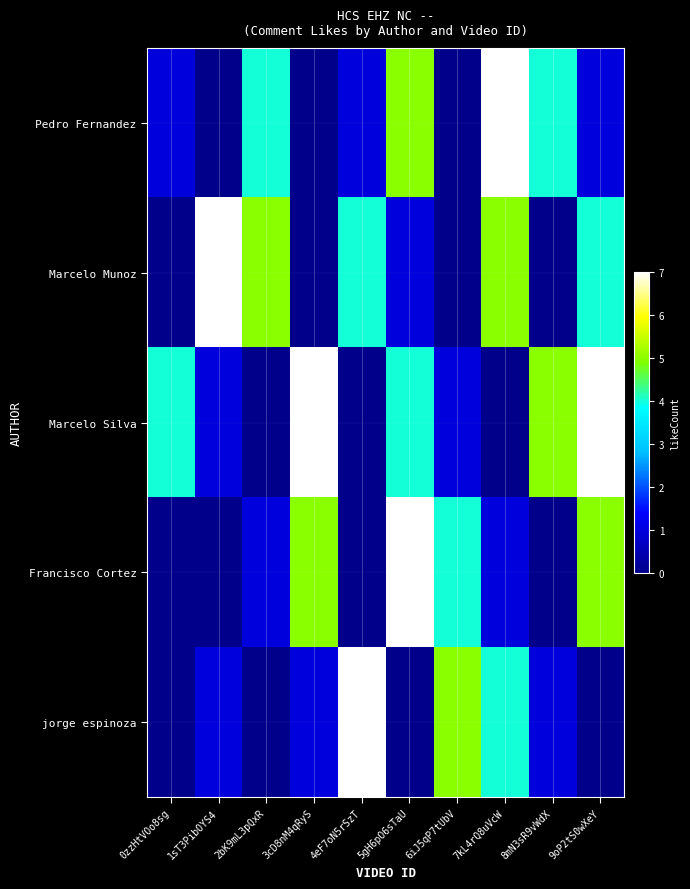

Reading right to left, what are all the values shown in this chart?

Pedro Fernandez: 9oP2tS0wXeY=1	8mN3sR9vWdX=4	7kL4rQ8uVcW=7	6iJ5qP7tUbV=0	5gH6pO6sTaU=5	4eF7oN5rSzT=1	3cD8nM4qRyS=0	2bK9mL3pQxR=4	1sT3PibOYS4=0	0zzHtVOo8sg=1
Marcelo Munoz: 9oP2tS0wXeY=4	8mN3sR9vWdX=0	7kL4rQ8uVcW=5	6iJ5qP7tUbV=0	5gH6pO6sTaU=1	4eF7oN5rSzT=4	3cD8nM4qRyS=0	2bK9mL3pQxR=5	1sT3PibOYS4=7	0zzHtVOo8sg=0
Marcelo Silva: 9oP2tS0wXeY=7	8mN3sR9vWdX=5	7kL4rQ8uVcW=0	6iJ5qP7tUbV=1	5gH6pO6sTaU=4	4eF7oN5rSzT=0	3cD8nM4qRyS=7	2bK9mL3pQxR=0	1sT3PibOYS4=1	0zzHtVOo8sg=4
Francisco Cortez: 9oP2tS0wXeY=5	8mN3sR9vWdX=0	7kL4rQ8uVcW=1	6iJ5qP7tUbV=4	5gH6pO6sTaU=7	4eF7oN5rSzT=0	3cD8nM4qRyS=5	2bK9mL3pQxR=1	1sT3PibOYS4=0	0zzHtVOo8sg=0
jorge espinoza: 9oP2tS0wXeY=0	8mN3sR9vWdX=1	7kL4rQ8uVcW=4	6iJ5qP7tUbV=5	5gH6pO6sTaU=0	4eF7oN5rSzT=7	3cD8nM4qRyS=1	2bK9mL3pQxR=0	1sT3PibOYS4=1	0zzHtVOo8sg=0